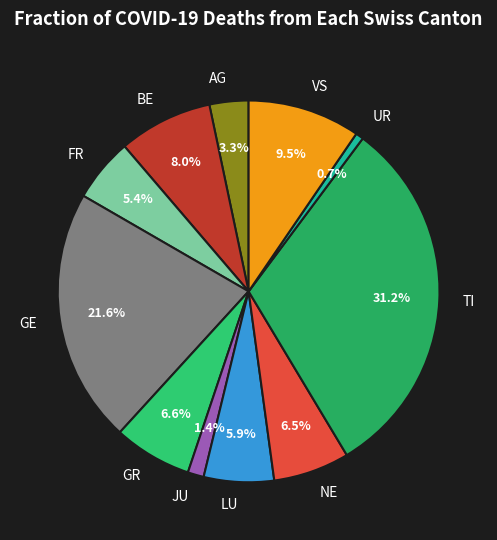

What percentage is the GR slice, to the nearest percent?

7%